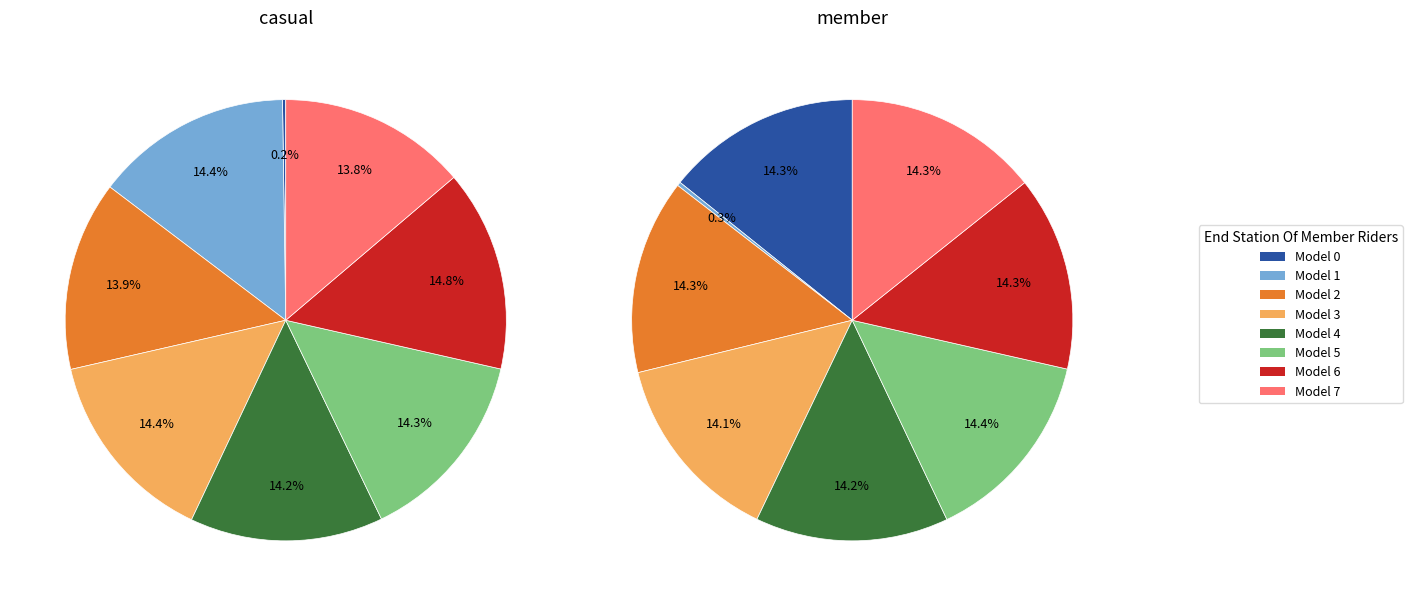

Does 4 account for over 50% of the chart?

No